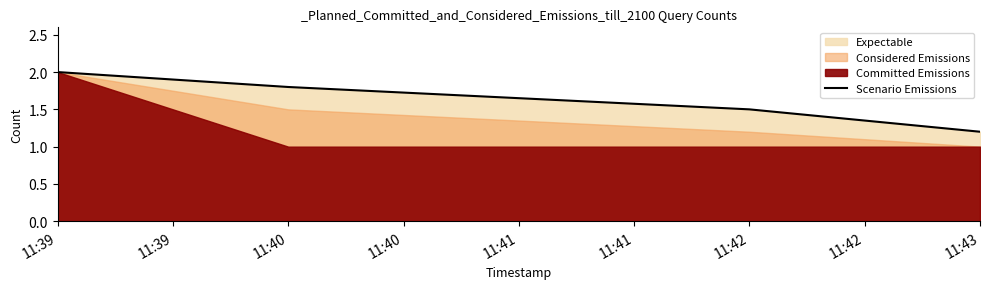

True or false: Scenario Emissions has a value of 0.7 at 11:42.

False